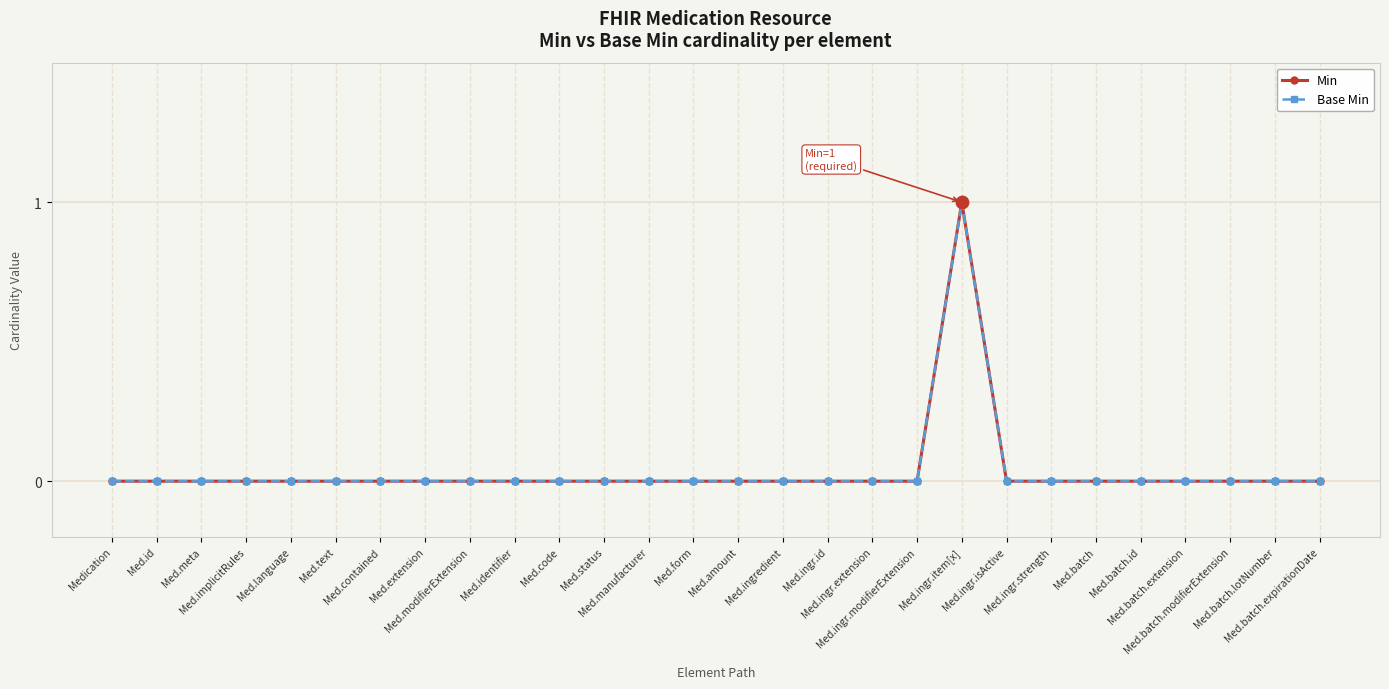

Is this an area chart (filled region under the line)?

No